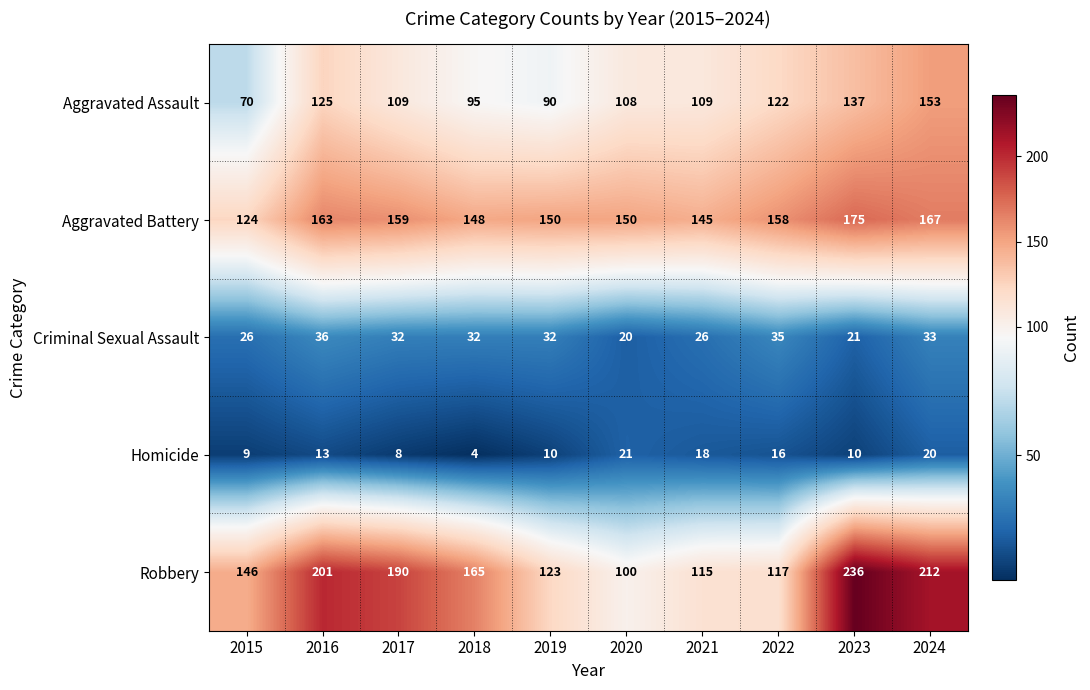

At how many categories does at least one series exceed 229?

1